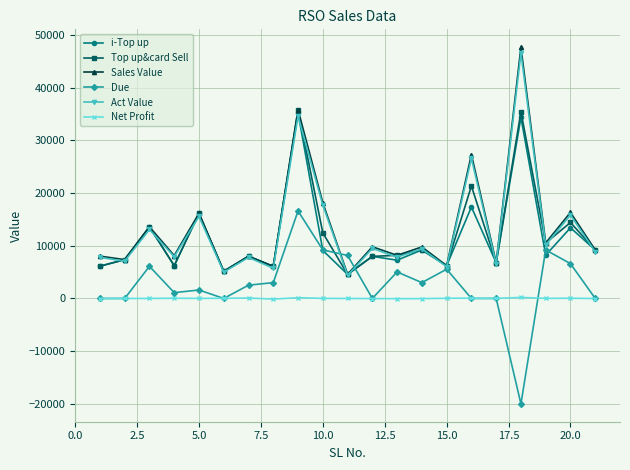

What is the minimum value shown in the chart?

-20000.0